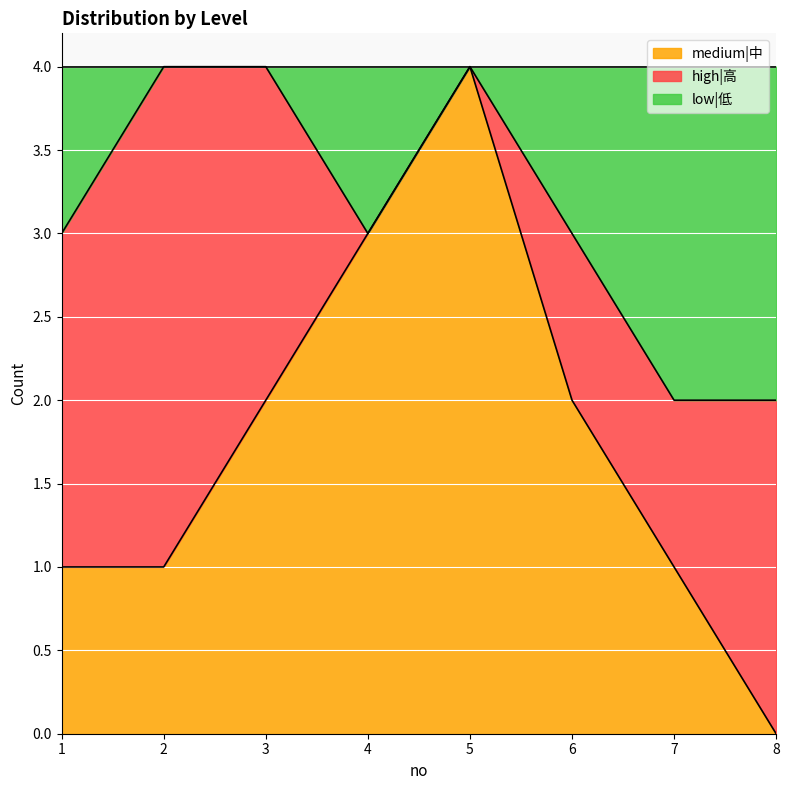

Is it true that medium|中 equals 0 at 8?

True